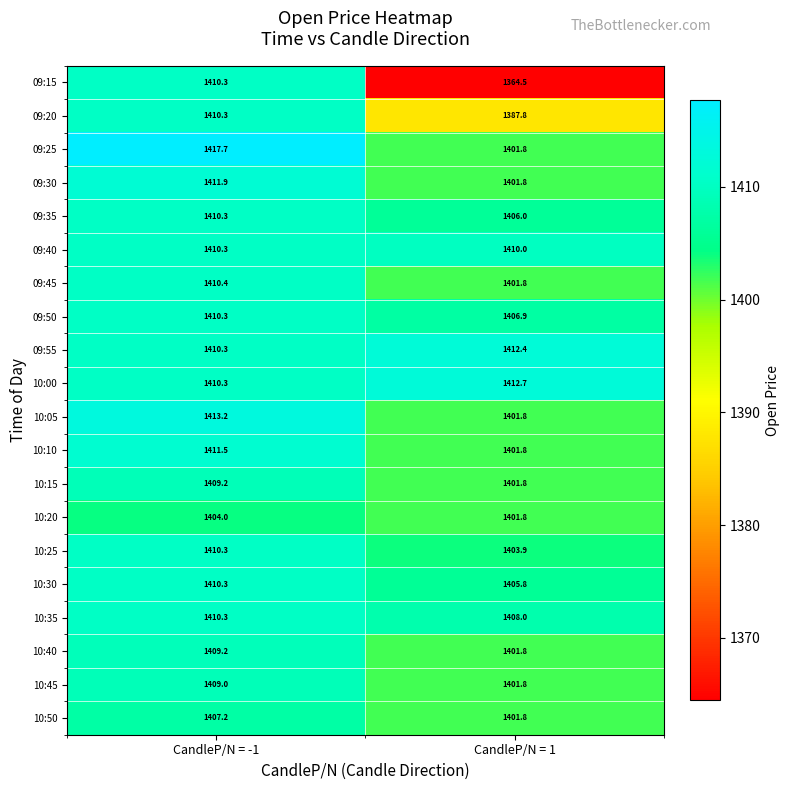

What is the difference between the maximum and minimum values in the 09:40 series?

0.3